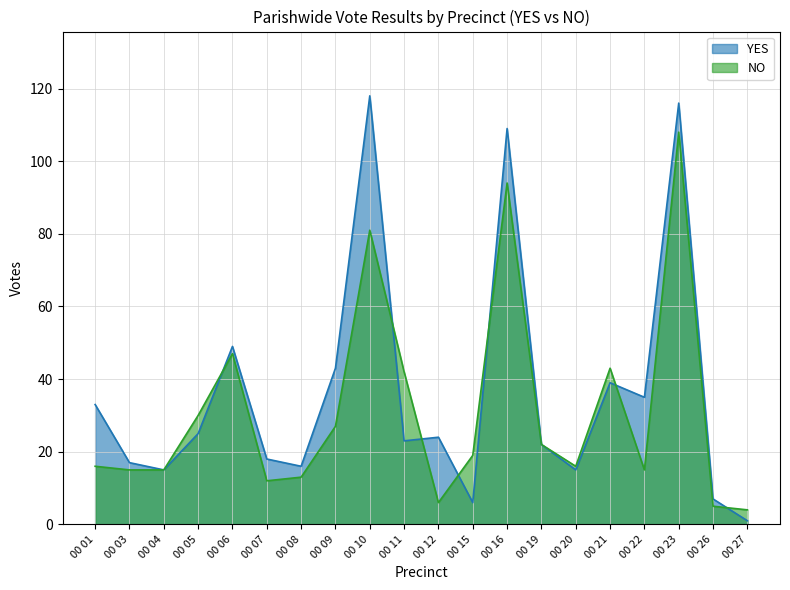

Is it true that NO equals 6 at 00 12?

True